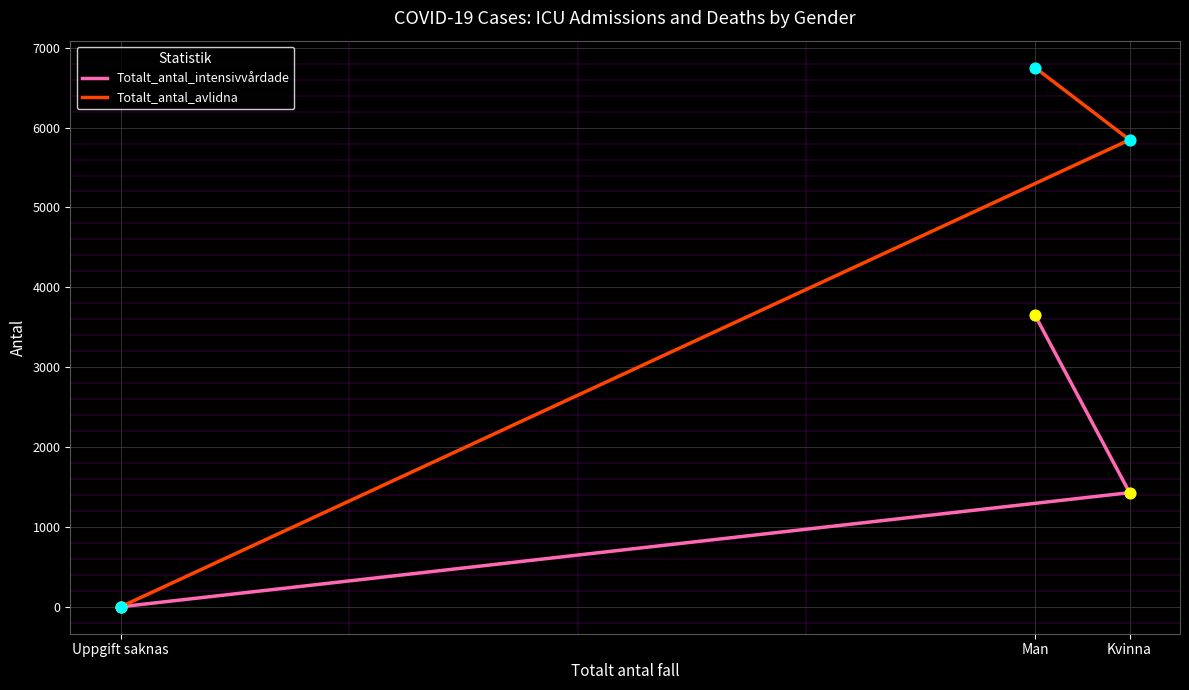

What are all the series names shown in the legend?

Totalt_antal_intensivvårdade, Totalt_antal_avlidna